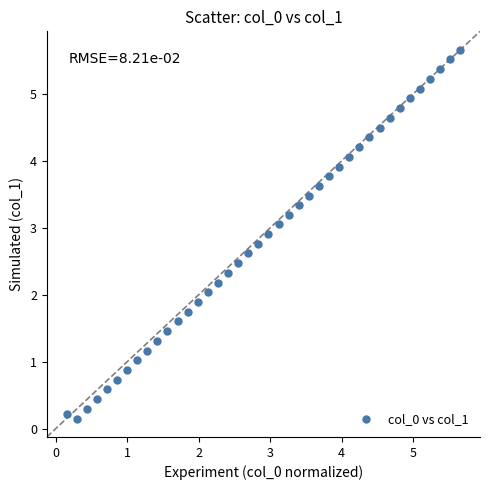

What is the range of Y values (max minus min)?

5.5